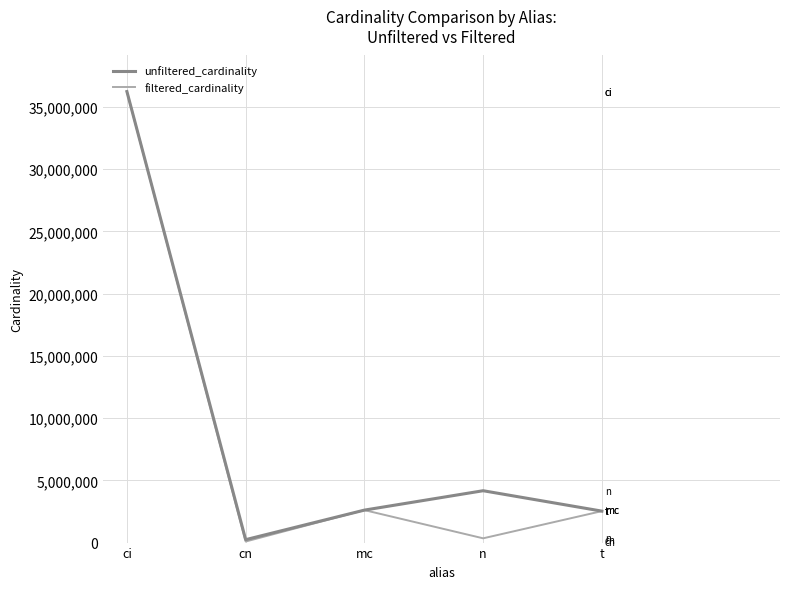

The unfiltered_cardinality series shows 2609129 at mc. True or false?

True